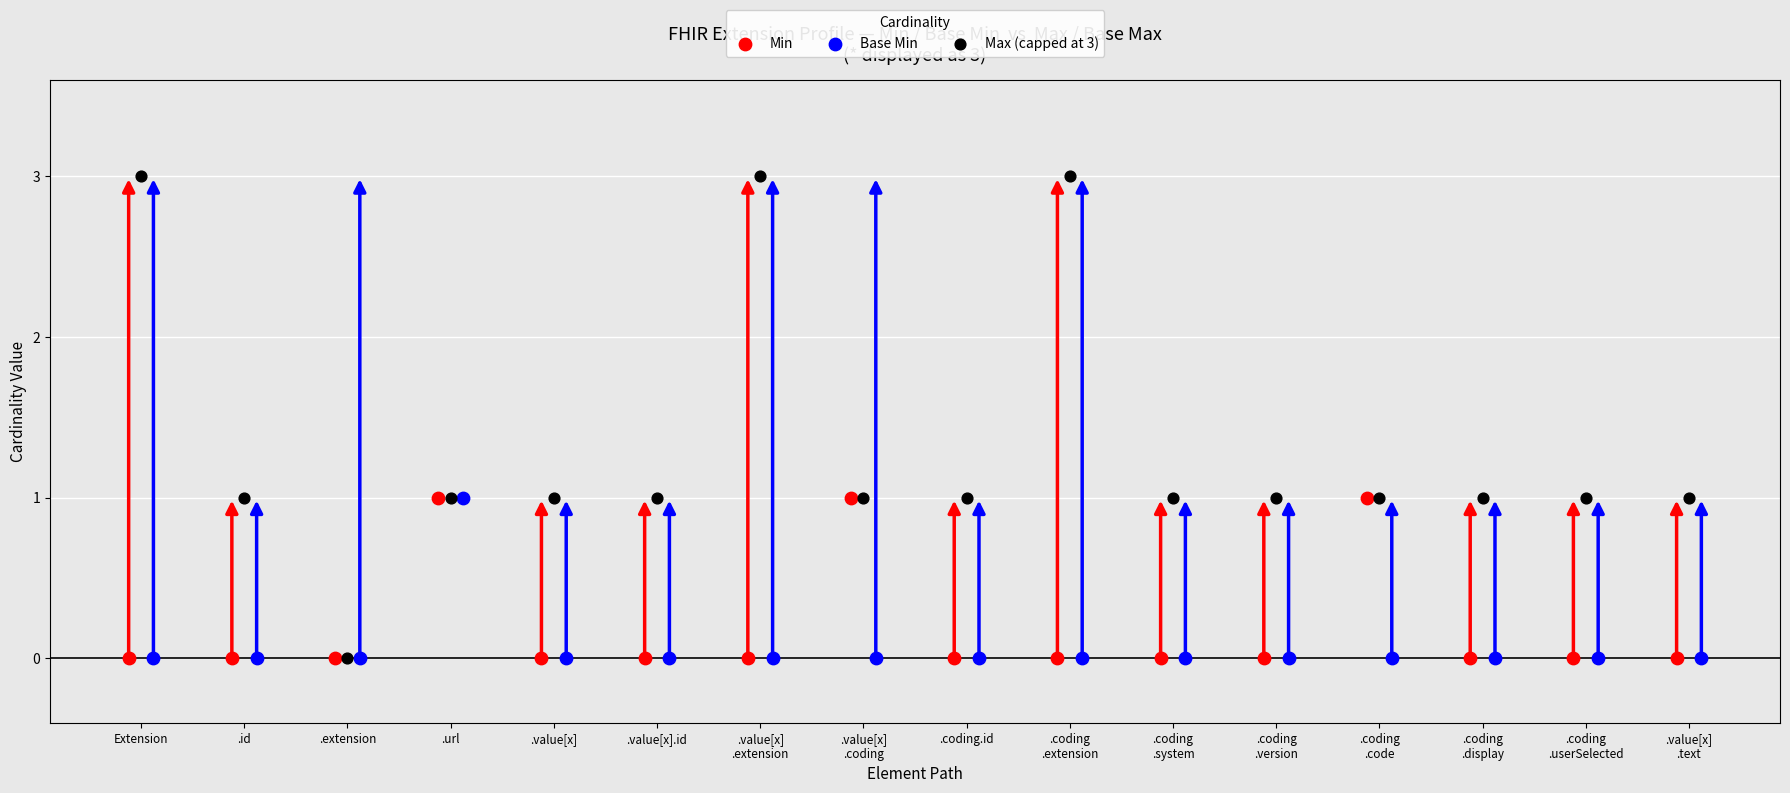

What are all the series names shown in the legend?

Min, Base Min, Max (capped at 3)